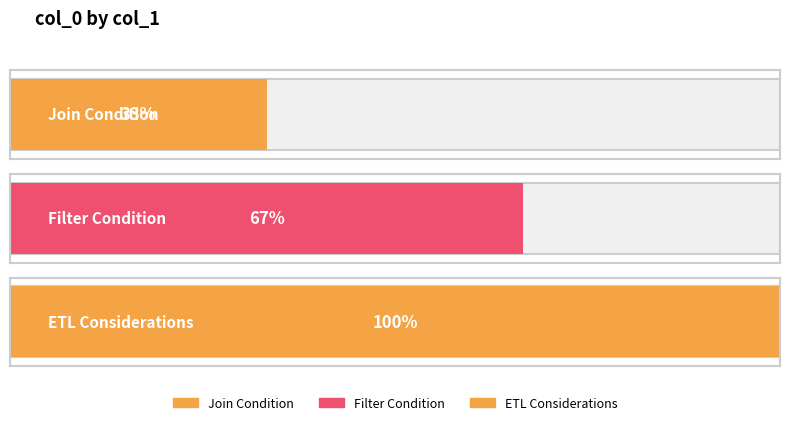

Where is the data nearest to the value 2?

Filter Condition